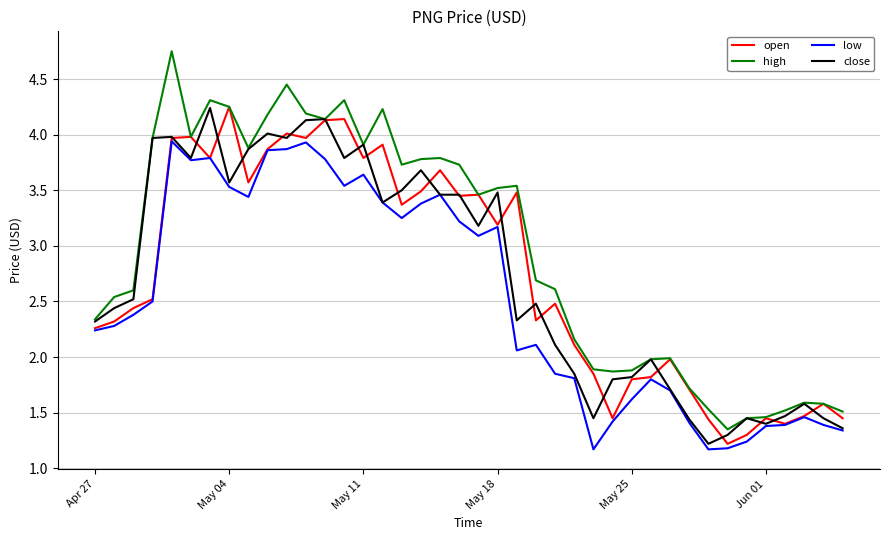

Which series has the largest range (max minus min)?

high